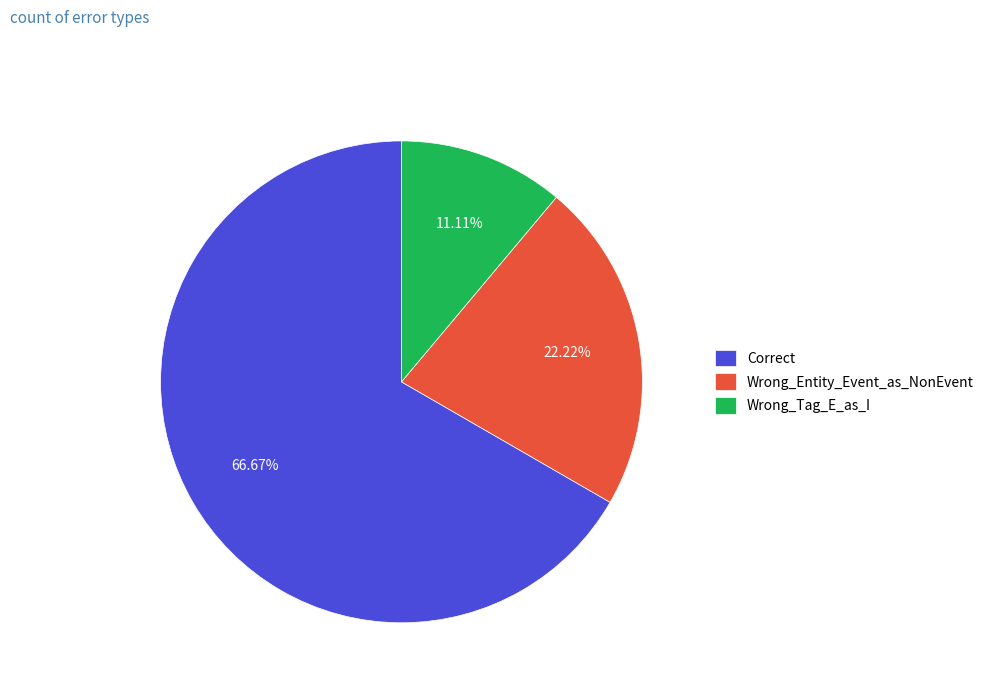

What percentage is the Correct slice, to the nearest percent?

67%